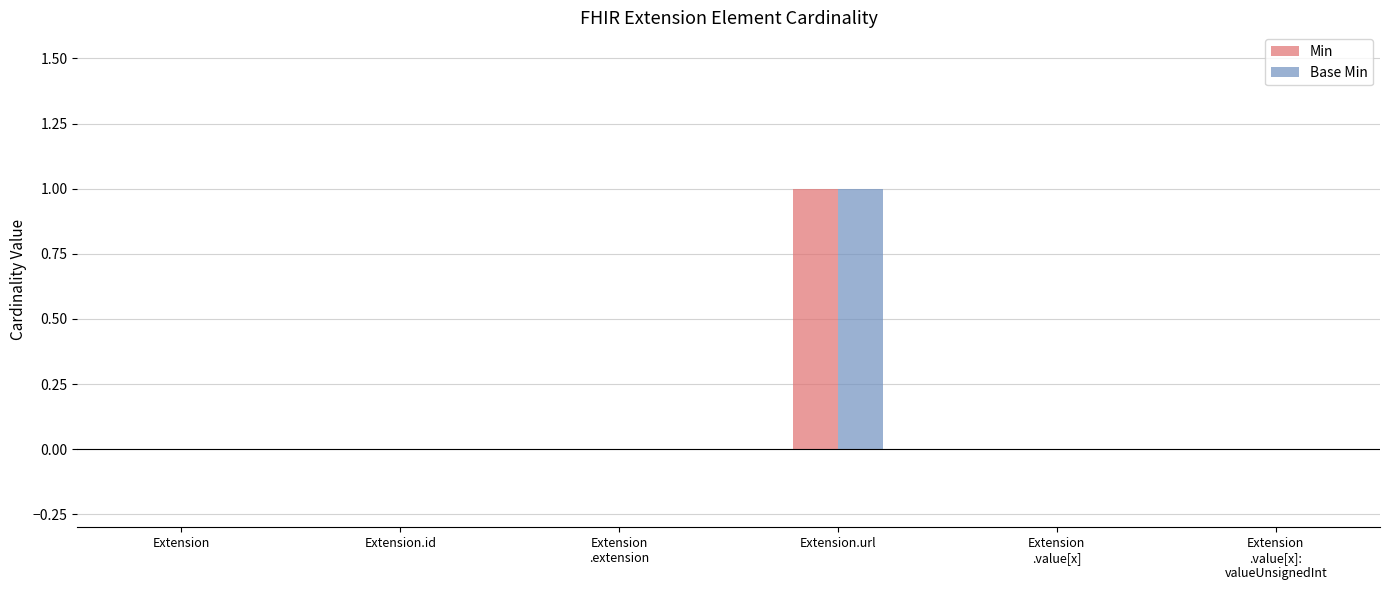

Does the chart contain stacked bars?

No